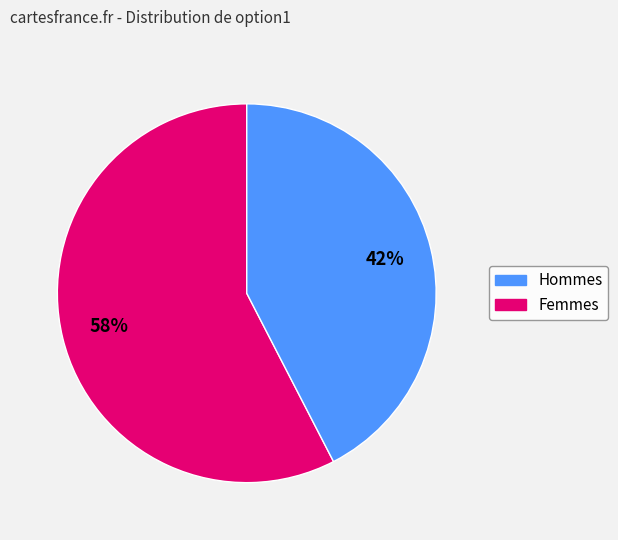

Is there a majority slice in this chart?

Yes